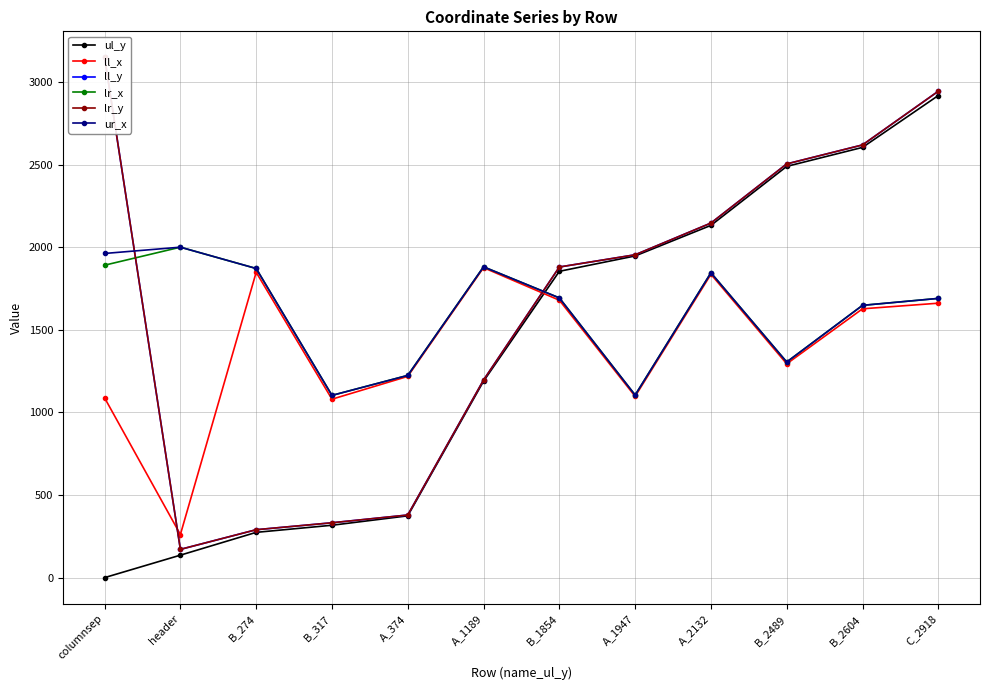

Rank the categories by lr_y value from lowest to highest.

header, B_274, B_317, A_374, A_1189, B_1854, A_1947, A_2132, B_2489, B_2604, C_2918, columnsep